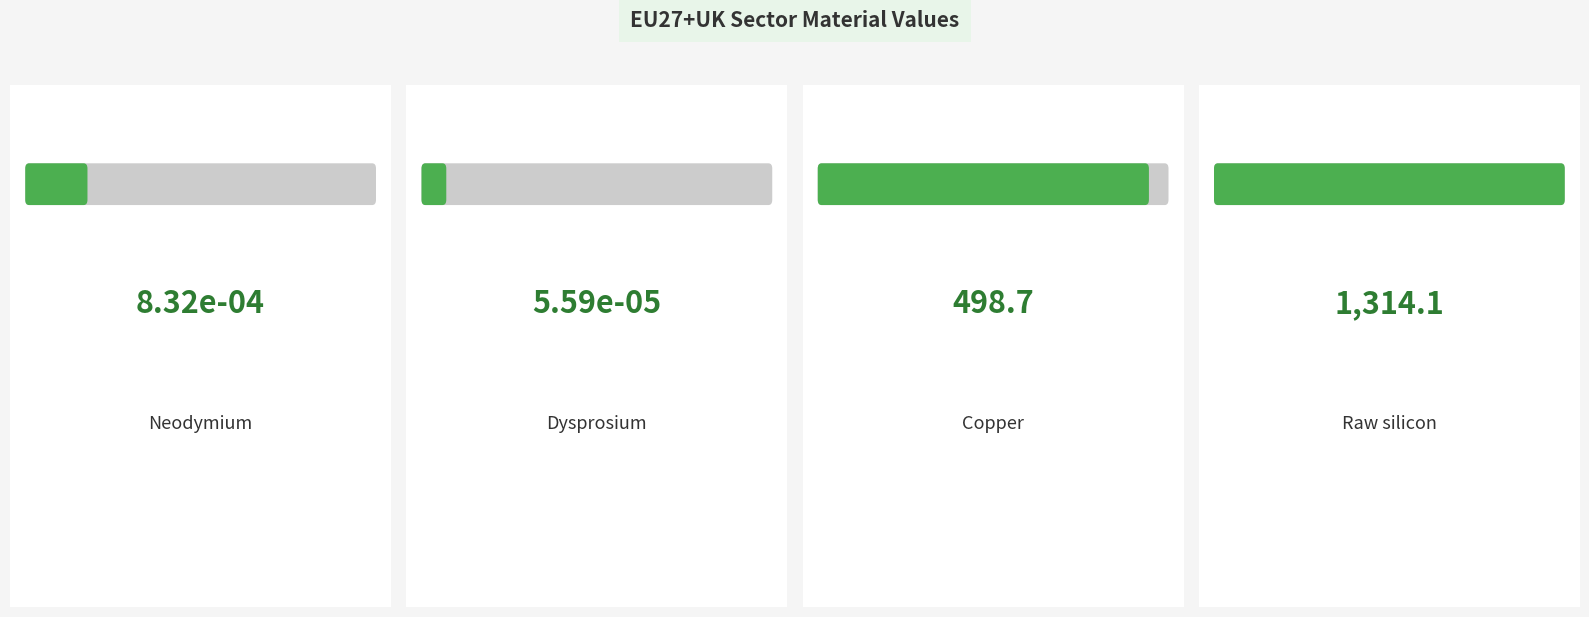

Reading right to left, transcribe all the data shown in this chart.

1314.1	498.7	0.0	0.0